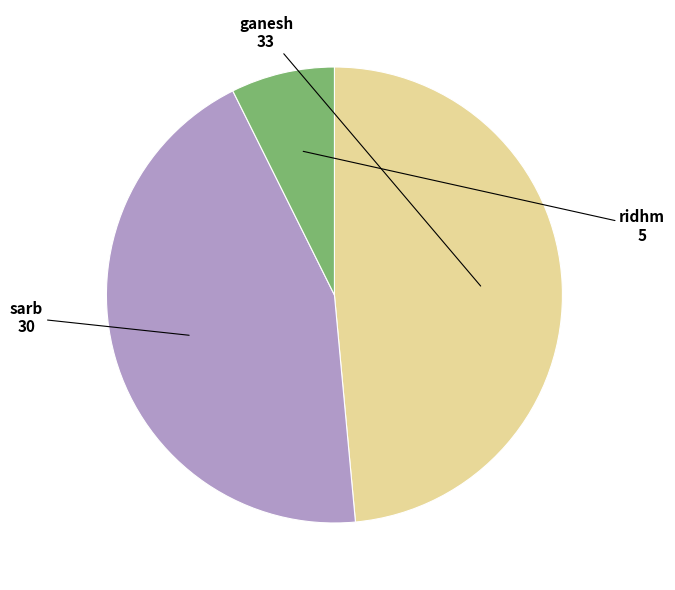

How many segments does this pie chart have?

3